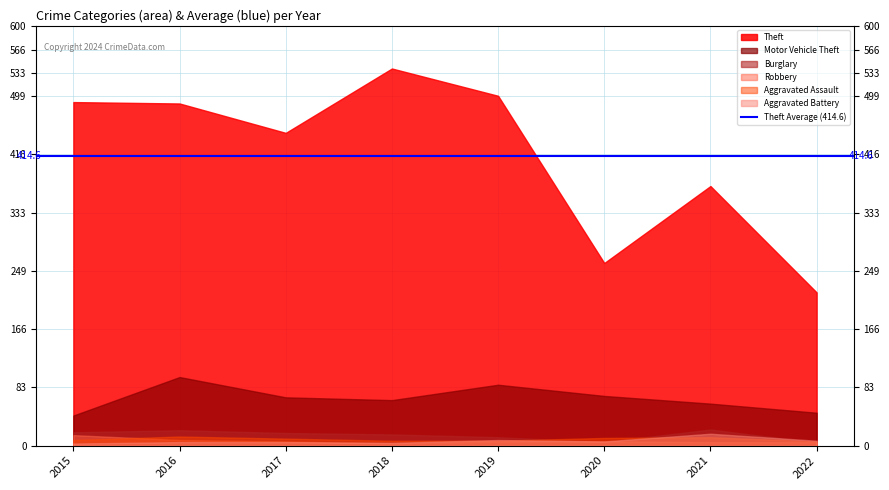

Rank the series at 2020 from lowest to highest value.

Burglary, Robbery, Aggravated Battery, Aggravated Assault, Motor Vehicle Theft, Theft